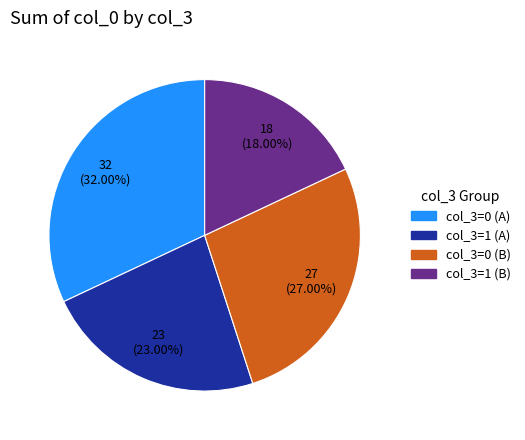

Is there any slice that represents more than half of the pie?

No